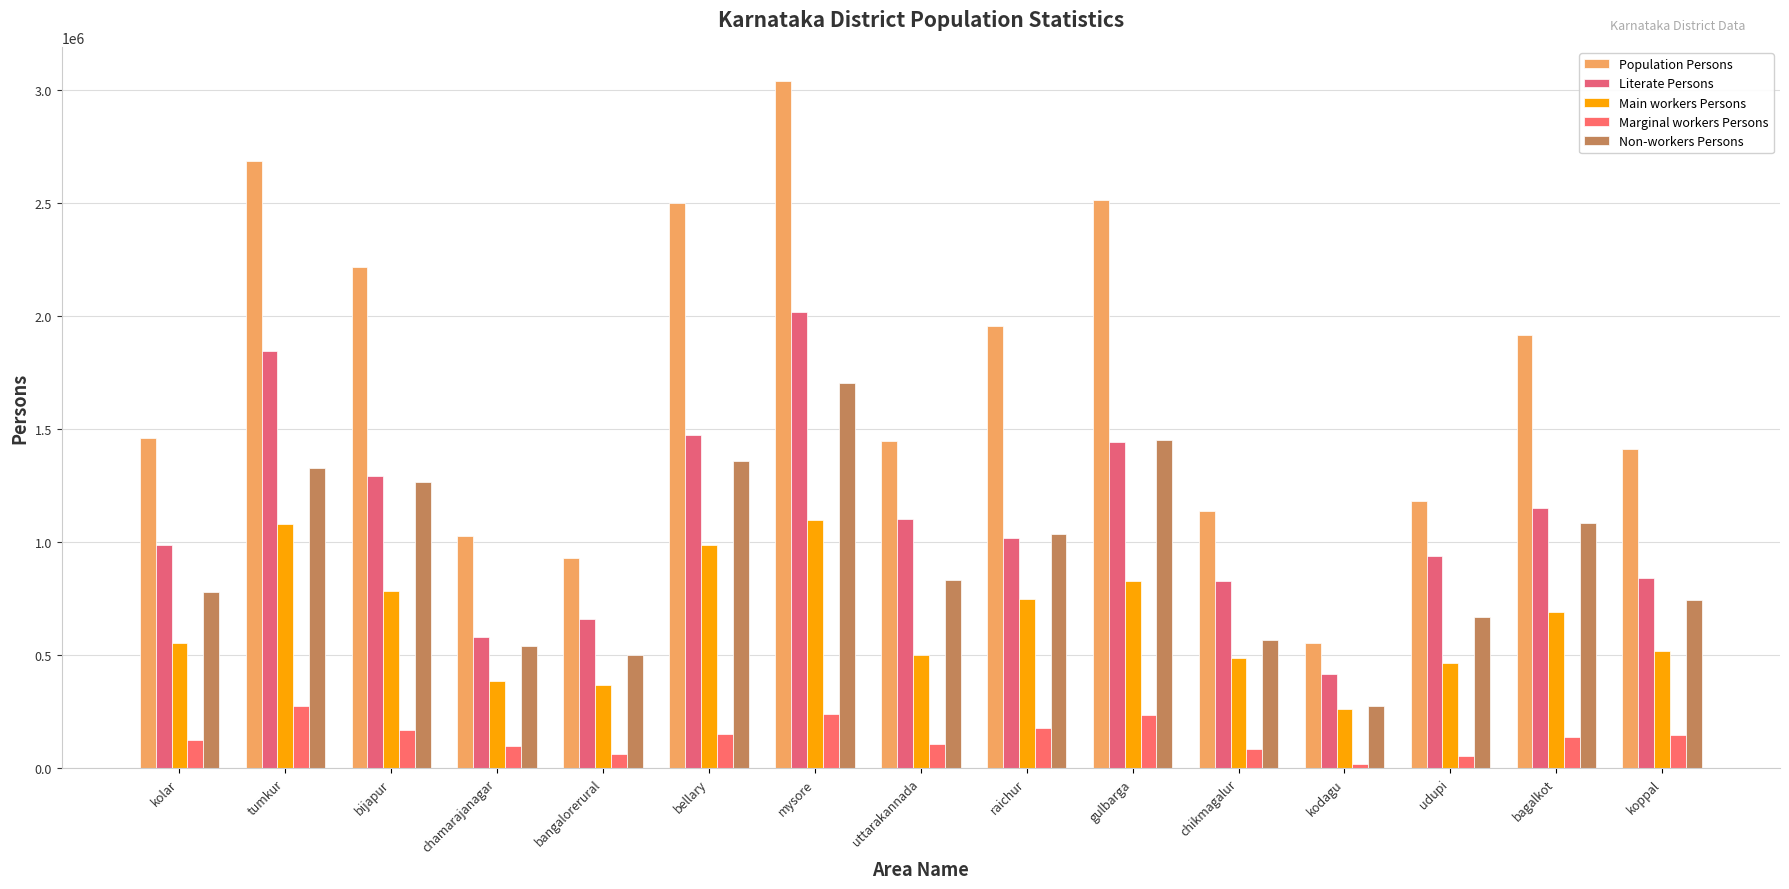

Which series has the widest spread of values?

Population Persons